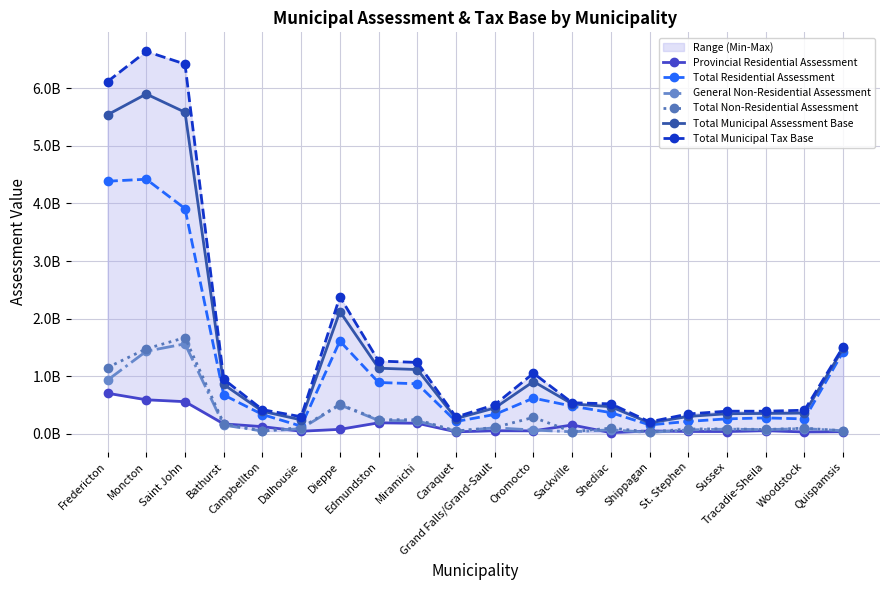

True or false: Total Non-Residential Assessment has a value of 77805100 at Tracadie-Sheila.

True